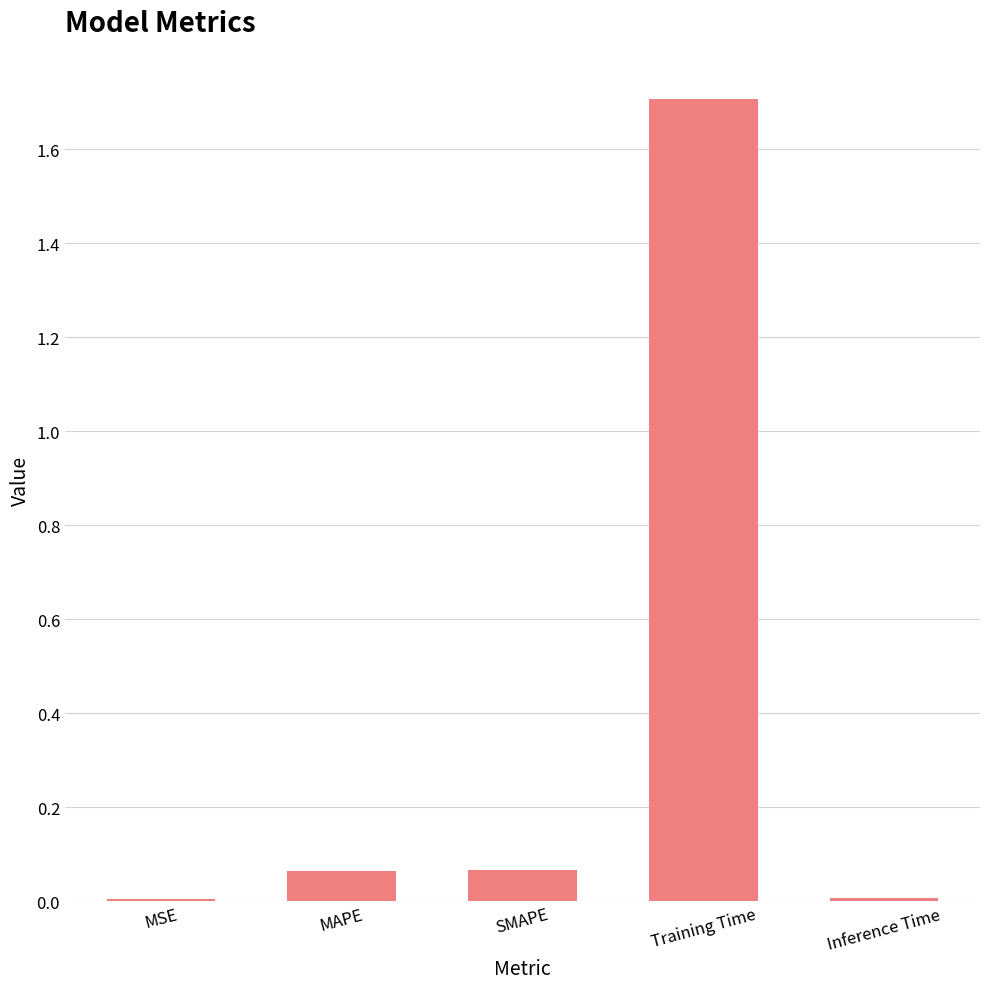

What is the change in value from MAPE to Training Time?

+1.6